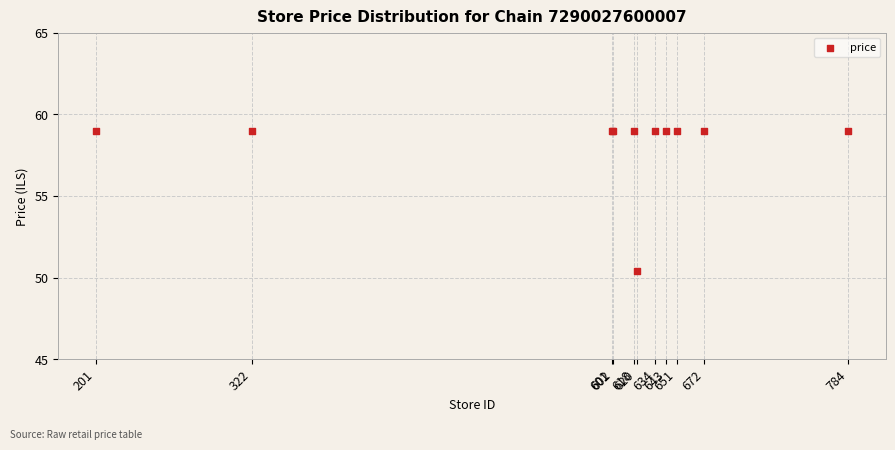

What Y value in the scatter plot is closest to 54?

50.4